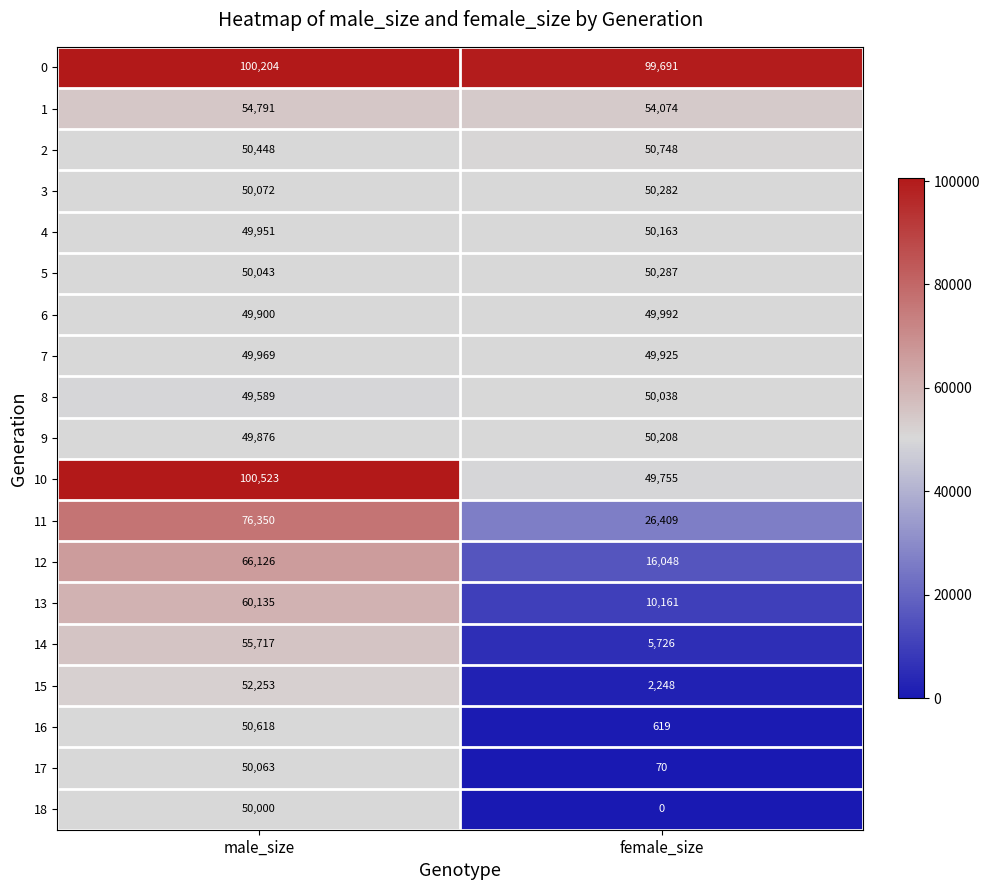

Where is 5 nearest to the value 50165?

male_size